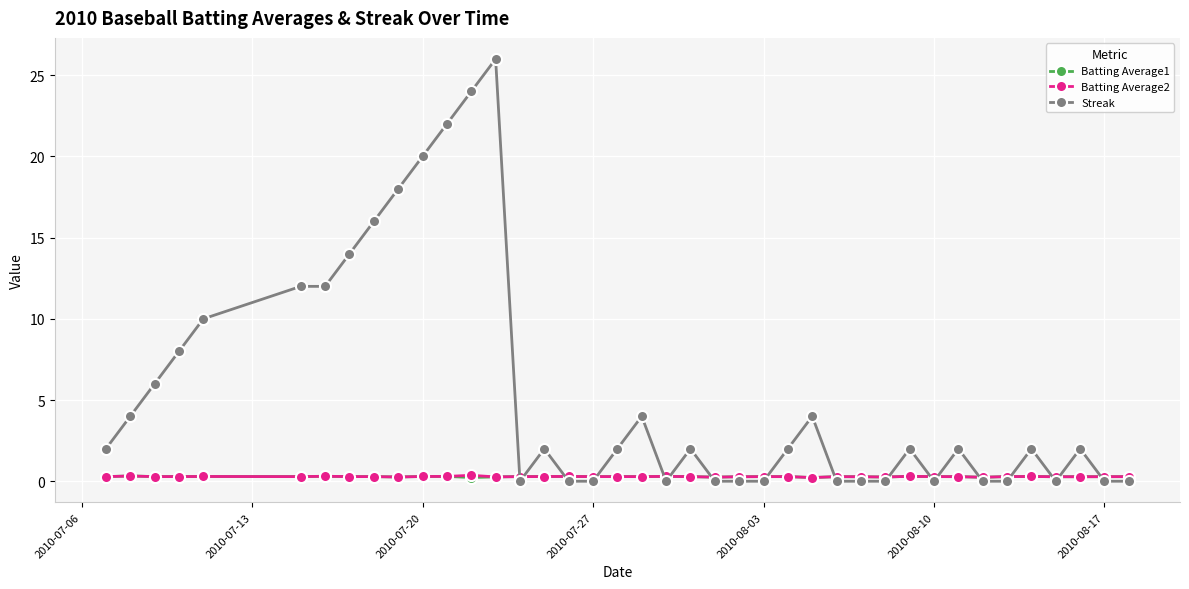

What is the value of the Streak point at the 36th from the left?

2.0